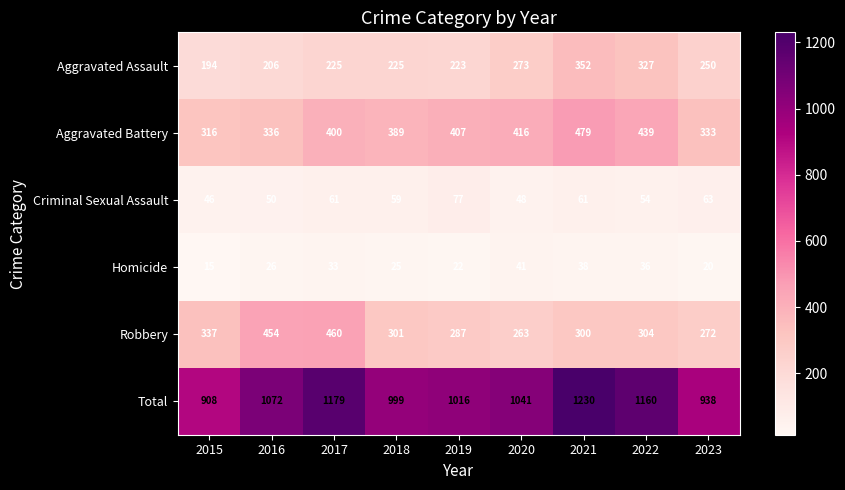

What is the total value across all series at 2022?

2320